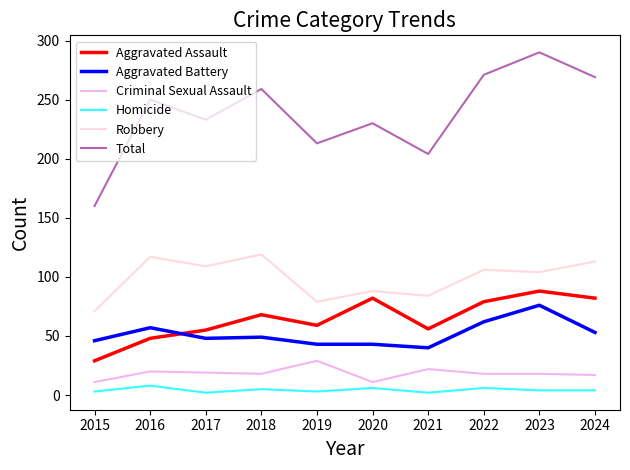

Is the value of Homicide at 2020 greater than the value of Aggravated Assault at 2017?

No